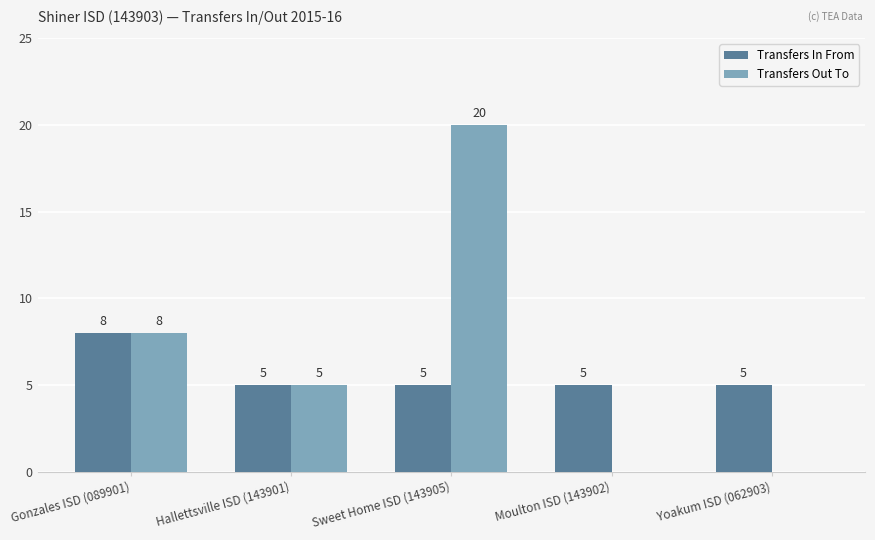

Is it true that Transfers In From equals 7 at Sweet Home ISD (143905)?

False